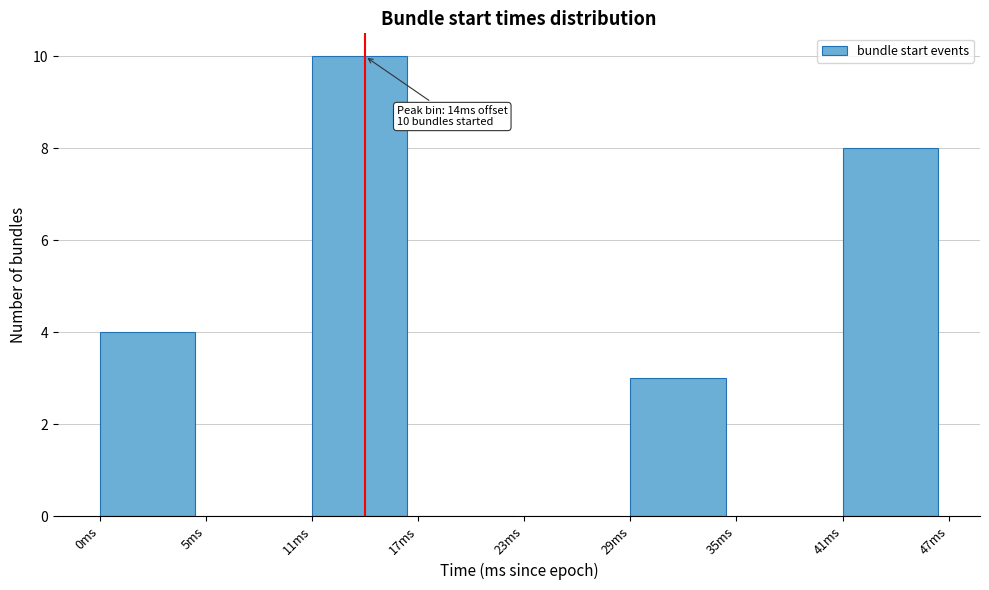

Reading right to left, list all the values displayed in this chart.

41ms=8	35ms=0	29ms=3	23ms=0	17ms=0	11ms=10	5ms=0	0ms=4